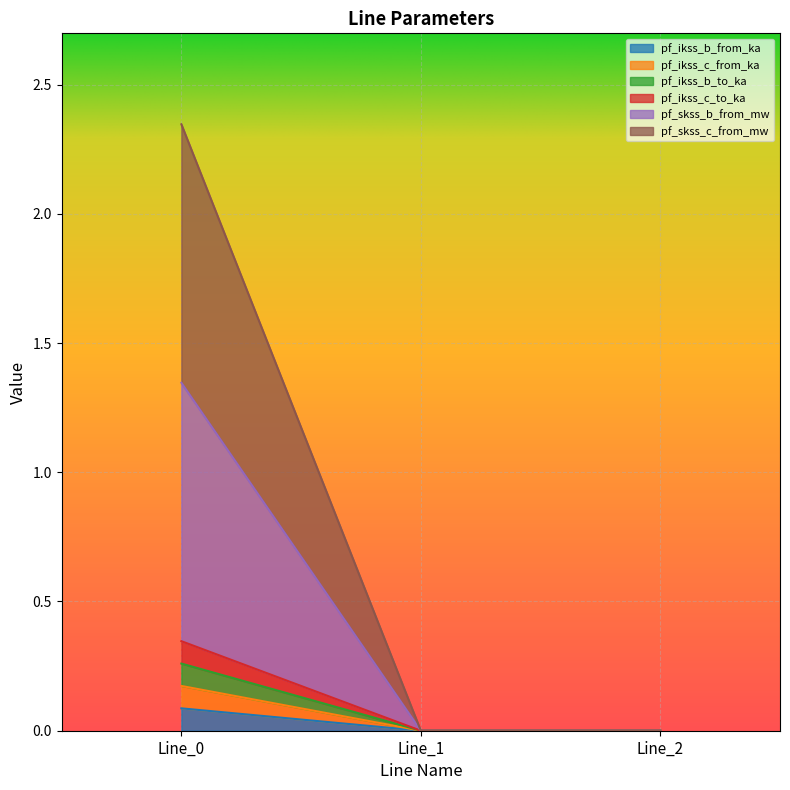

Is it true that pf_skss_b_from_mw equals 0.0 at Line_1?

True